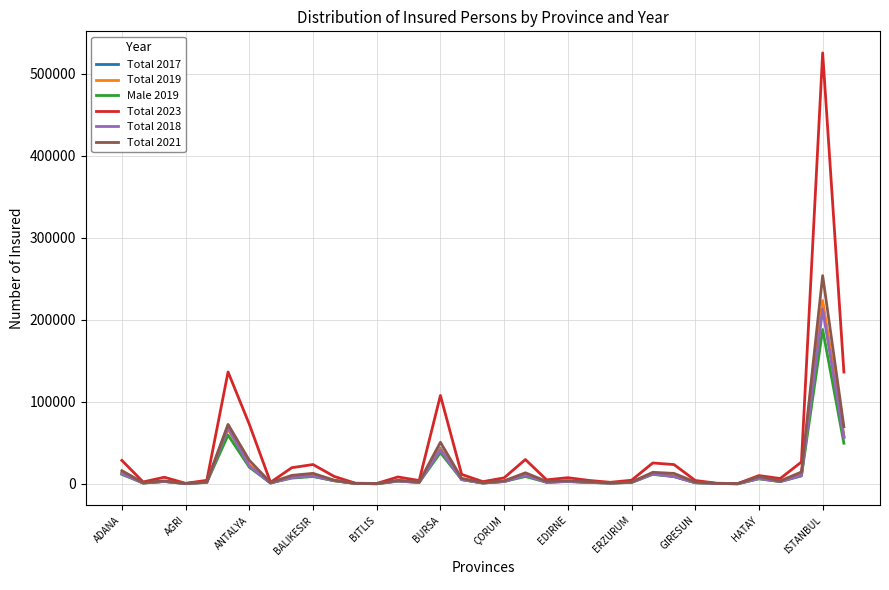

What is the greatest value displayed?

525351